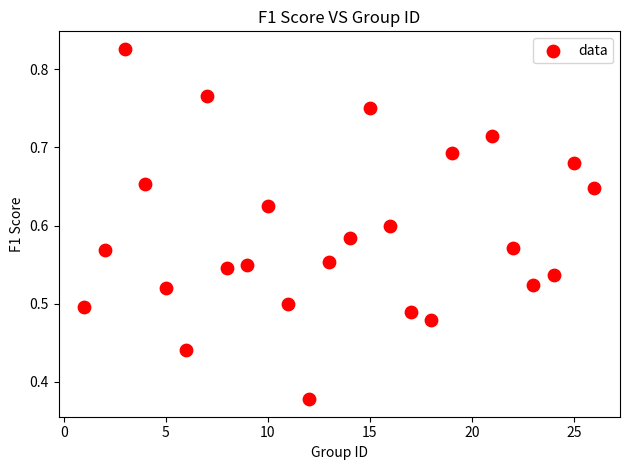

What is the range of X values (max minus min)?

25.0